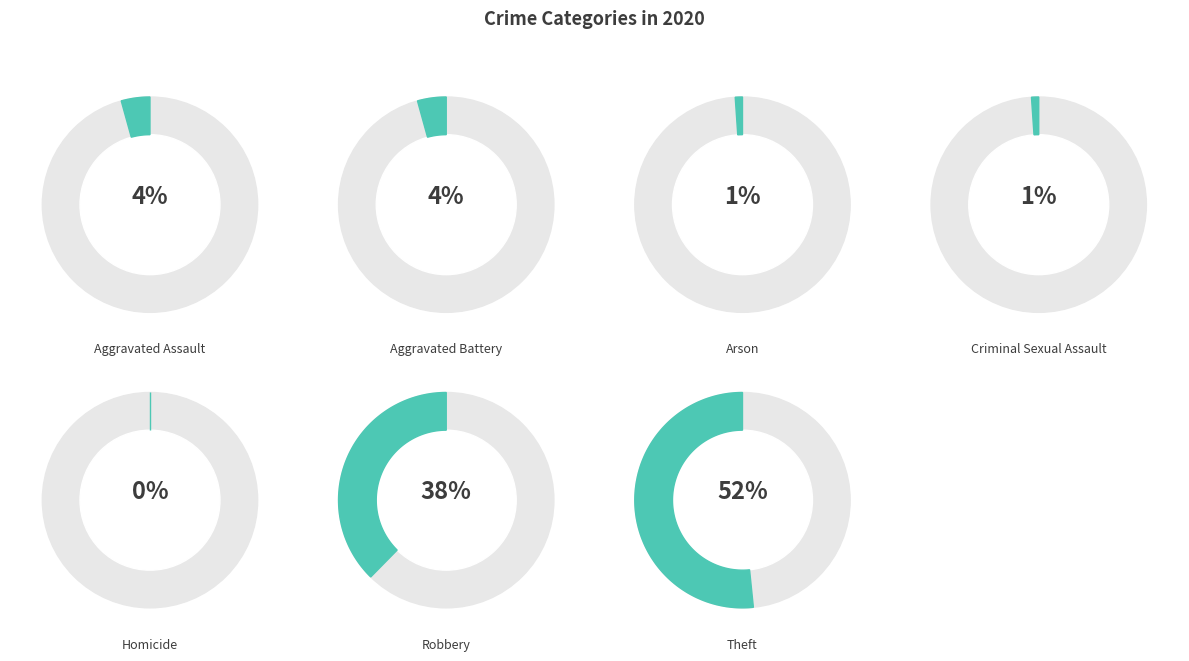

To the nearest percent, what is the difference between the largest and smallest slice percentages?

52%